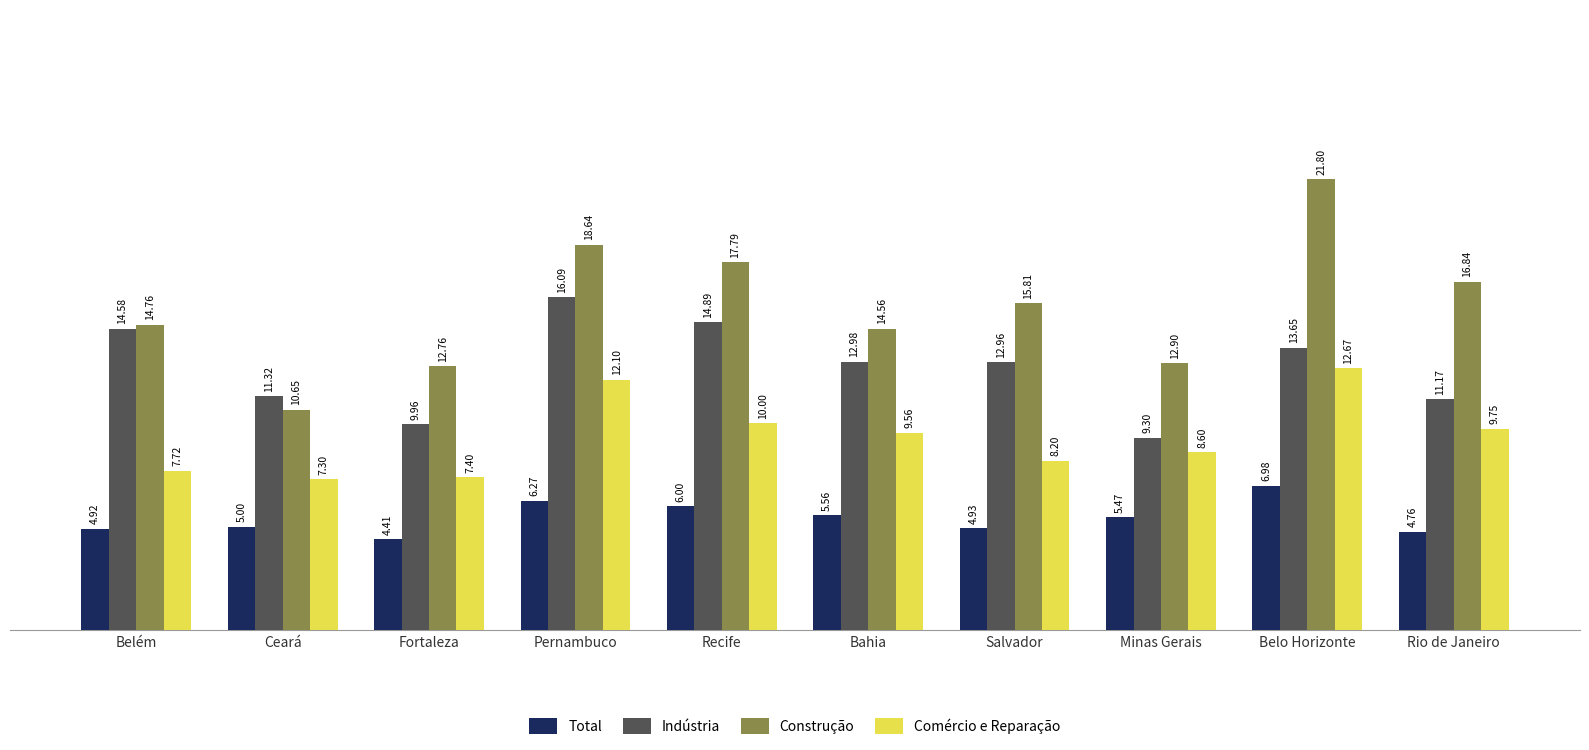

What position from the left is Belo Horizonte?

9